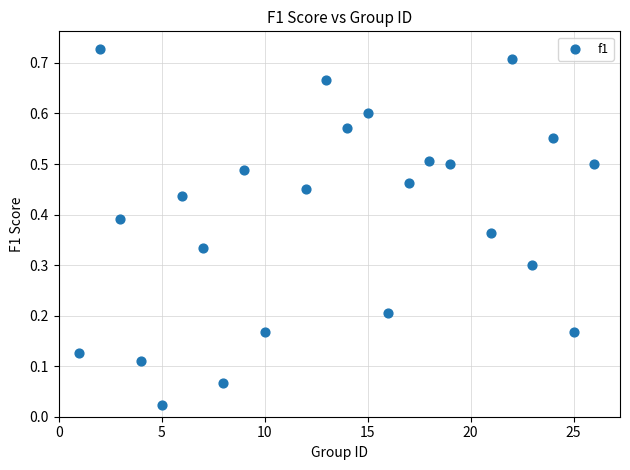

What is the range of X values (max minus min)?

25.0